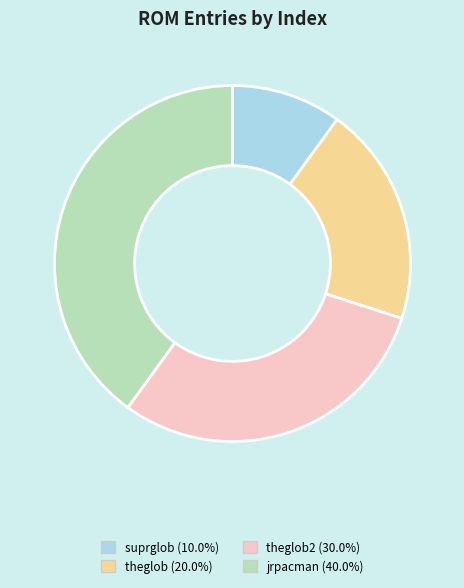

What is the ratio of the value at theglob (20.0%) to the value at jrpacman (40.0%)?

0.5